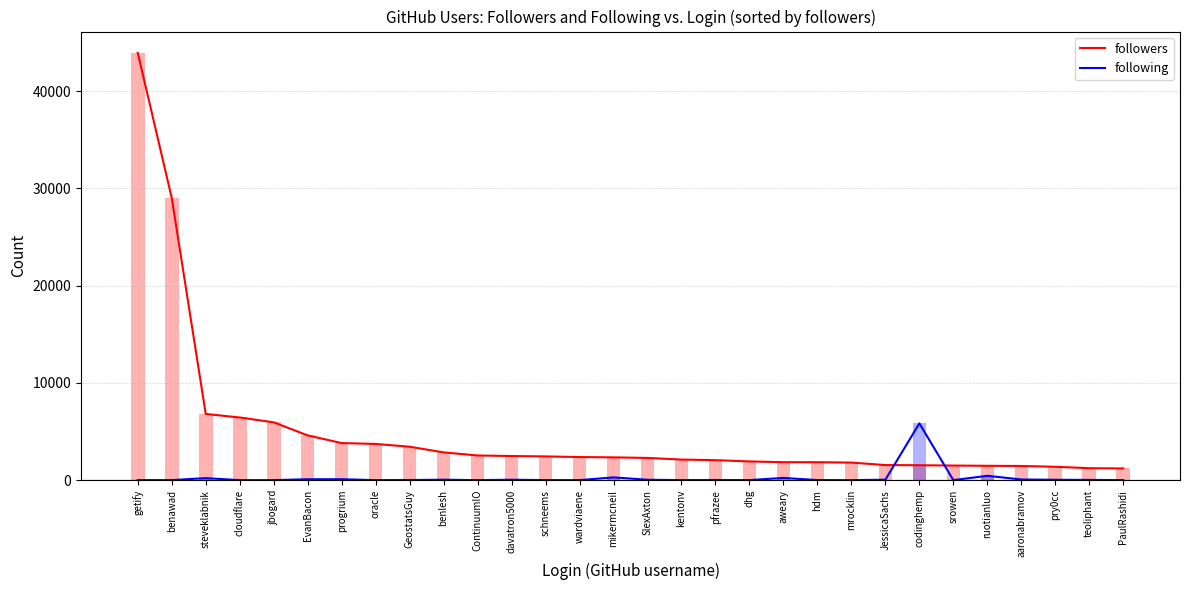

Which category has the highest value across all series?

getify